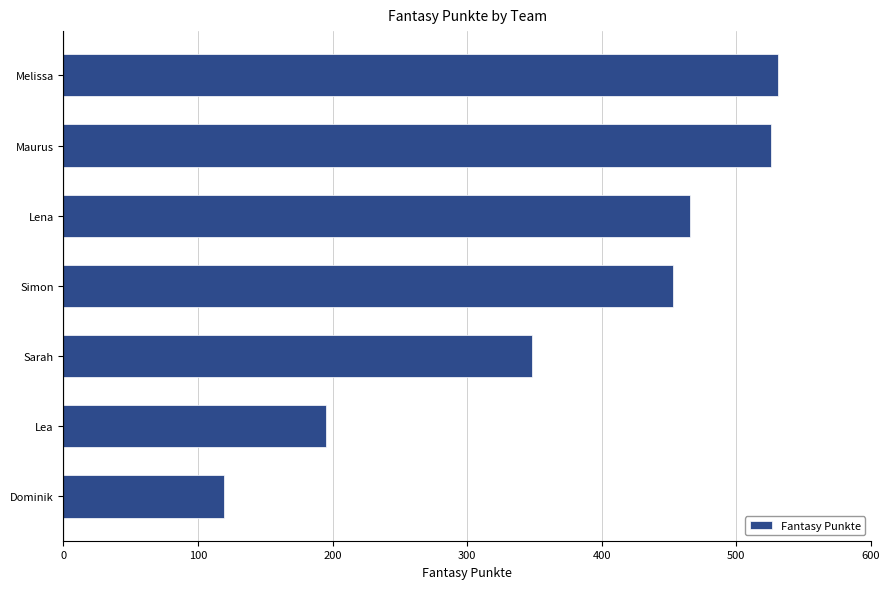

What is the maximum value shown in the chart?

531